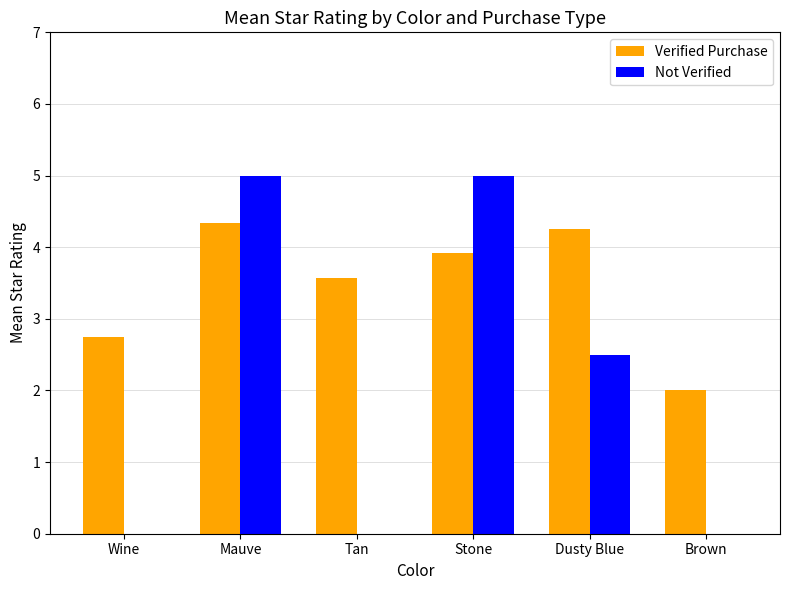

How many values in the Not Verified series exceed 2?

3